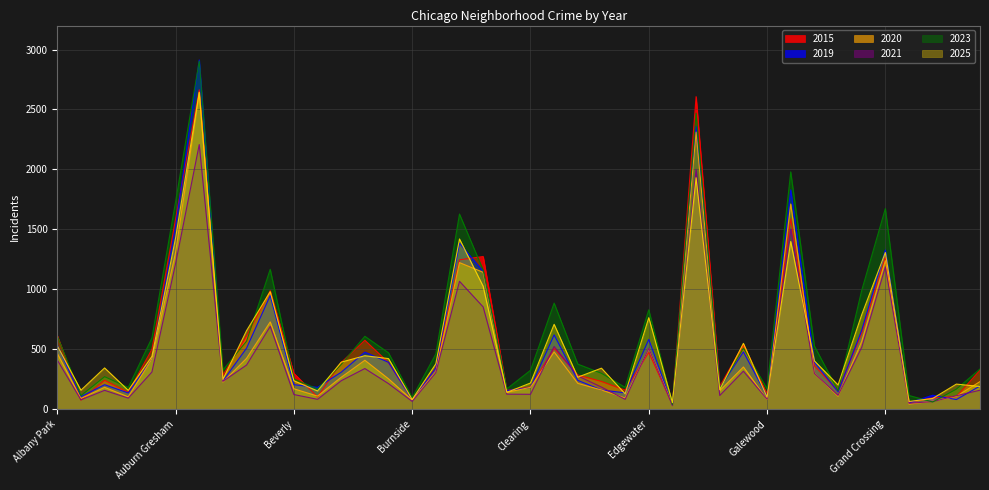

True or false: 2025 has more than 2 points higher than both neighbors.

True